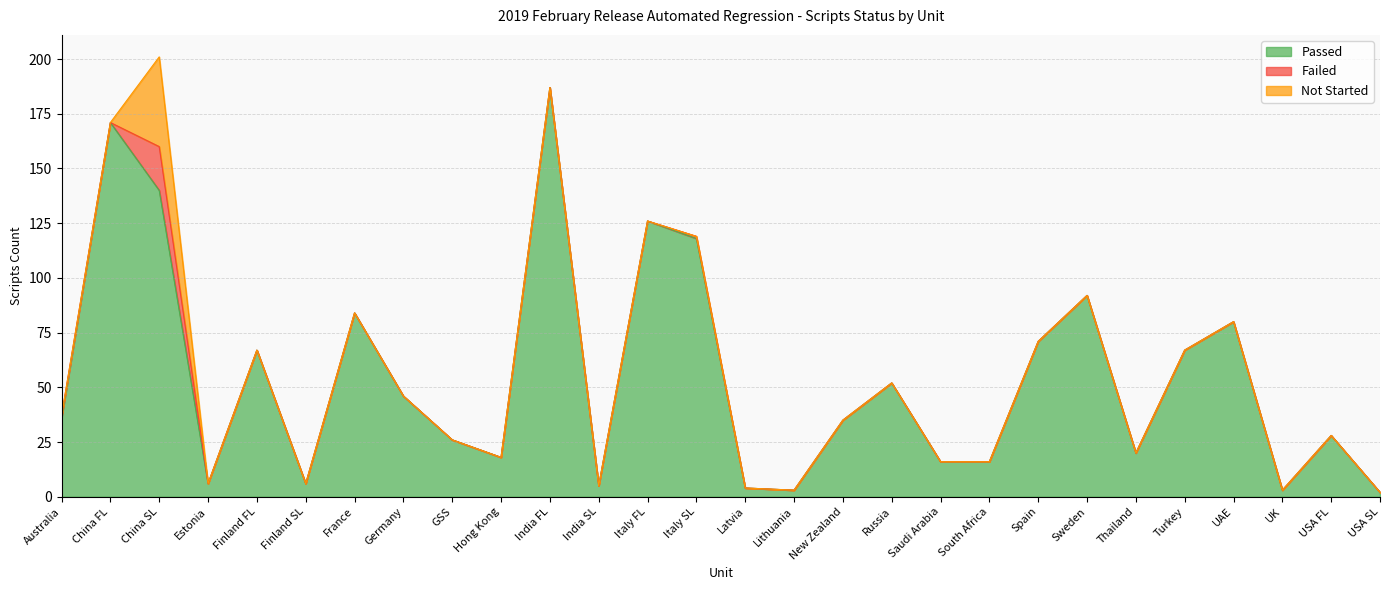

How many interior local peaks does the Failed series have?

2